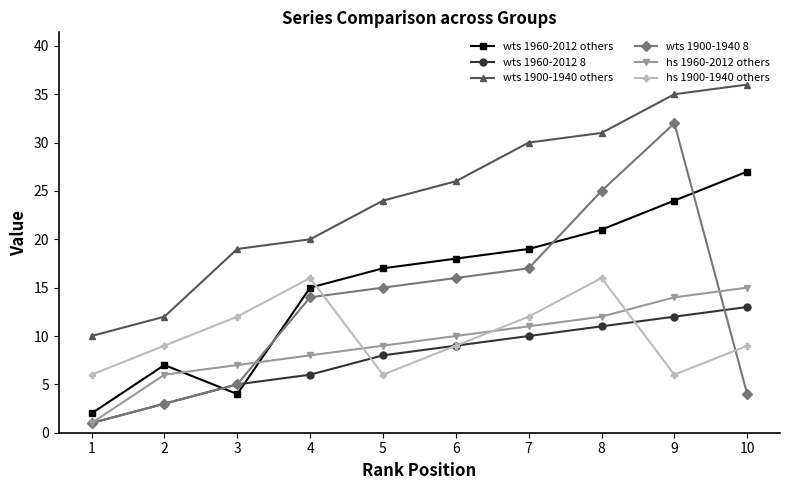

True or false: wts 1900-1940 8 has a value of 7 at 10.

False